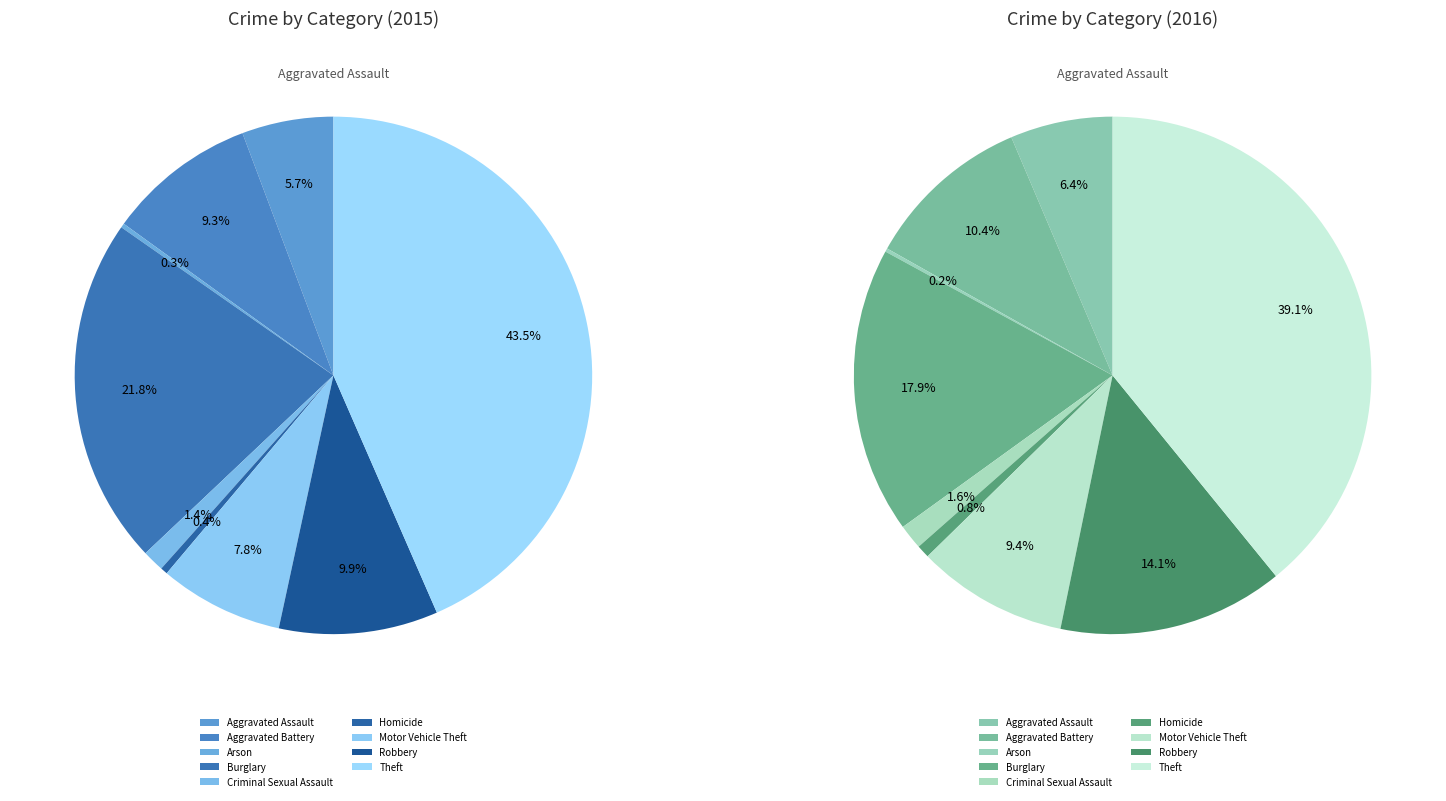

How many segments does this pie chart have?

9